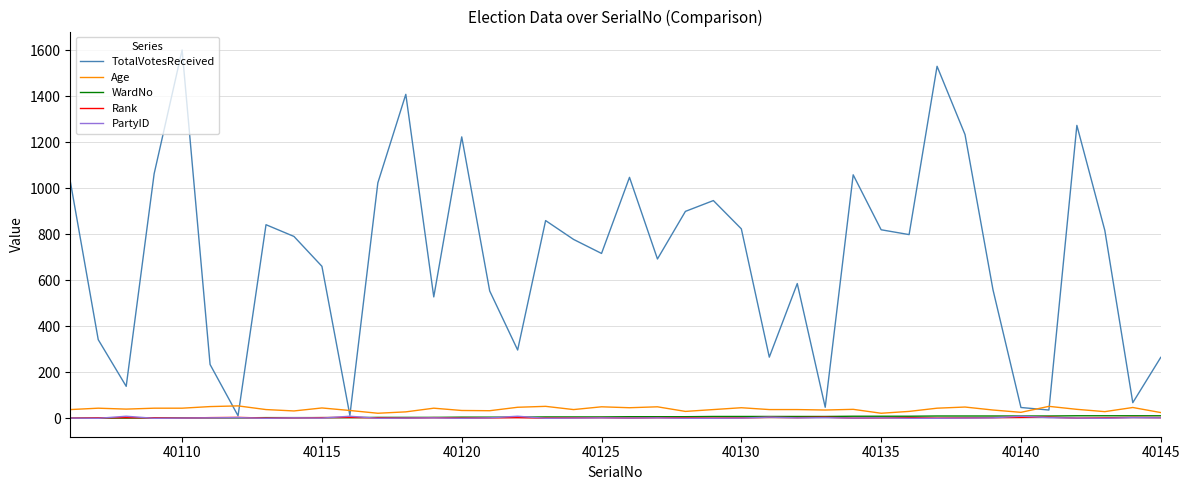

How many values in the TotalVotesReceived series are below 791?

20